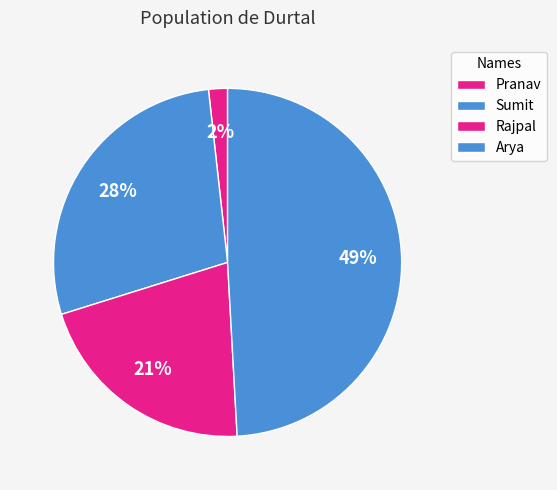

How many segments does this pie chart have?

4